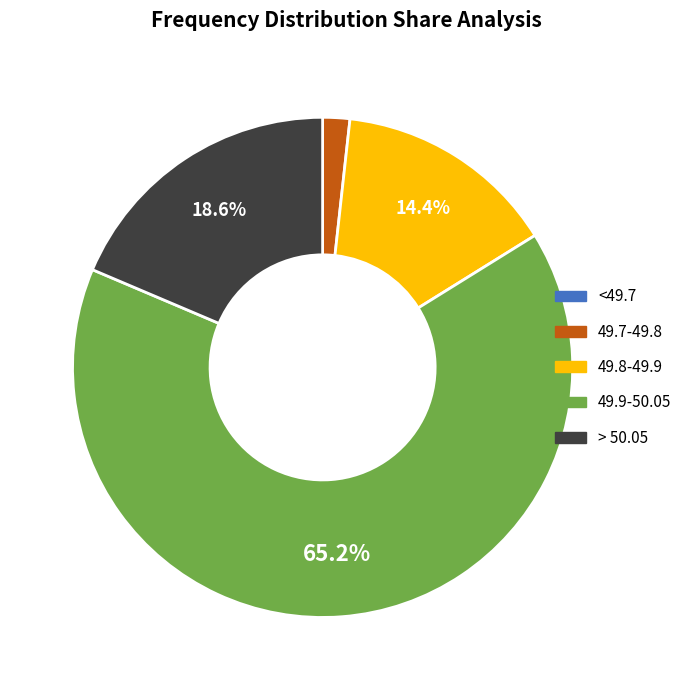

Which slice represents more than half of the pie?

49.9-50.05